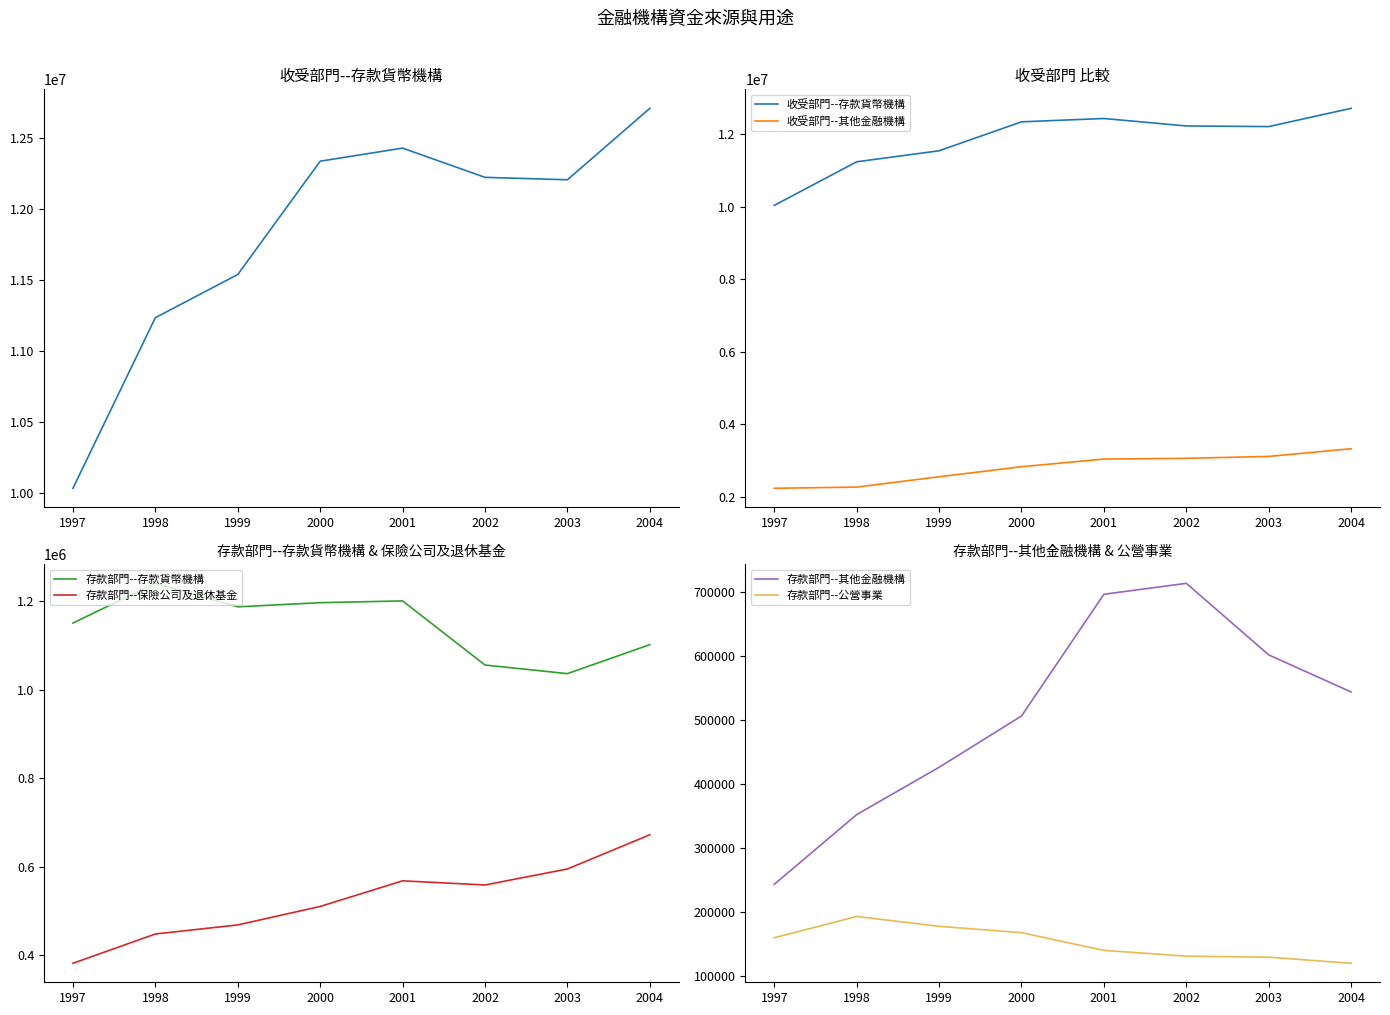

Is it true that 存款部門--保險公司及退休基金 equals 558609 at 2002?

True